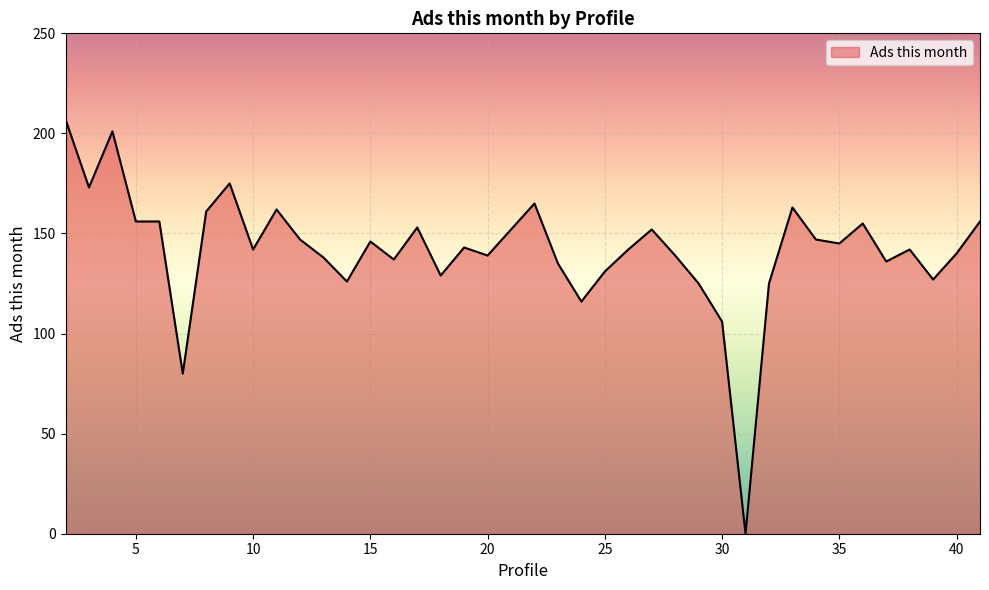

What is the sum of all values?

5670